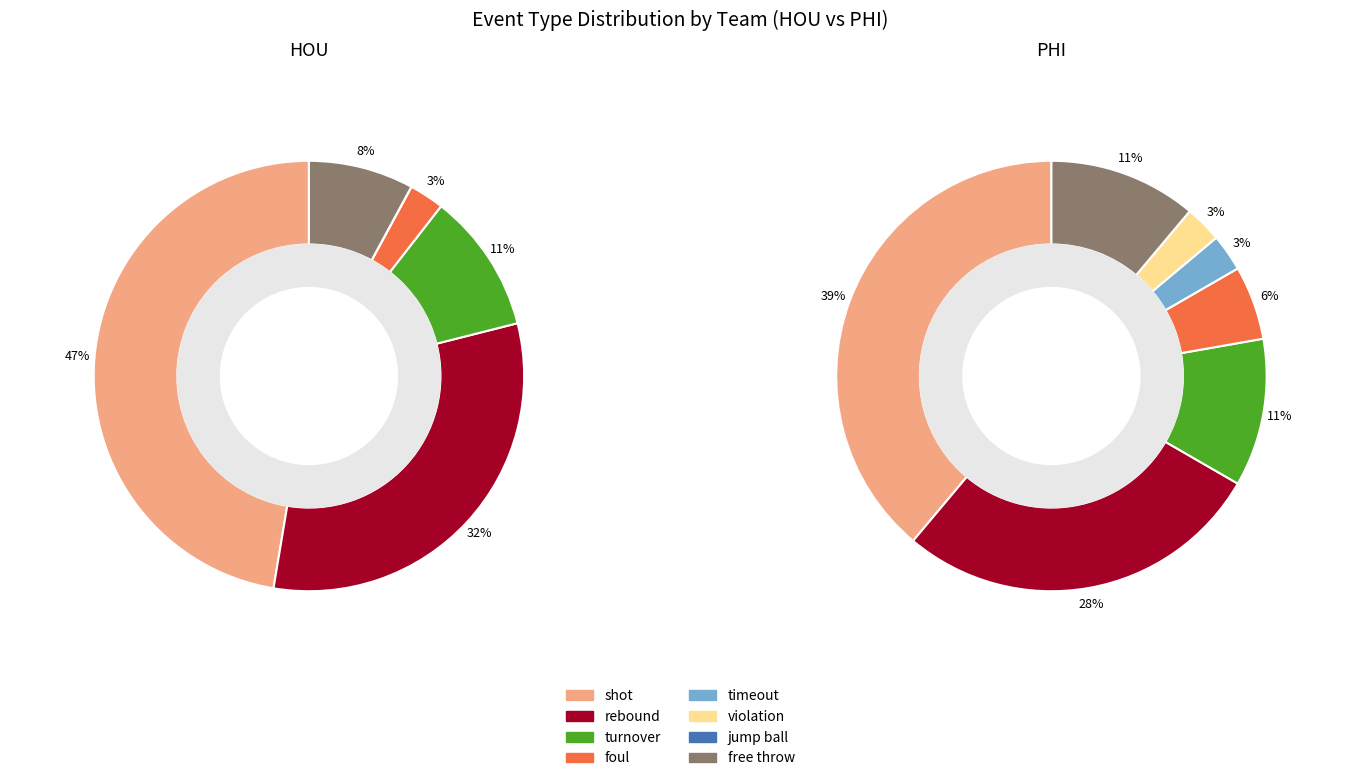

To the nearest percent, what is the difference between the largest and smallest slice percentages?

39%